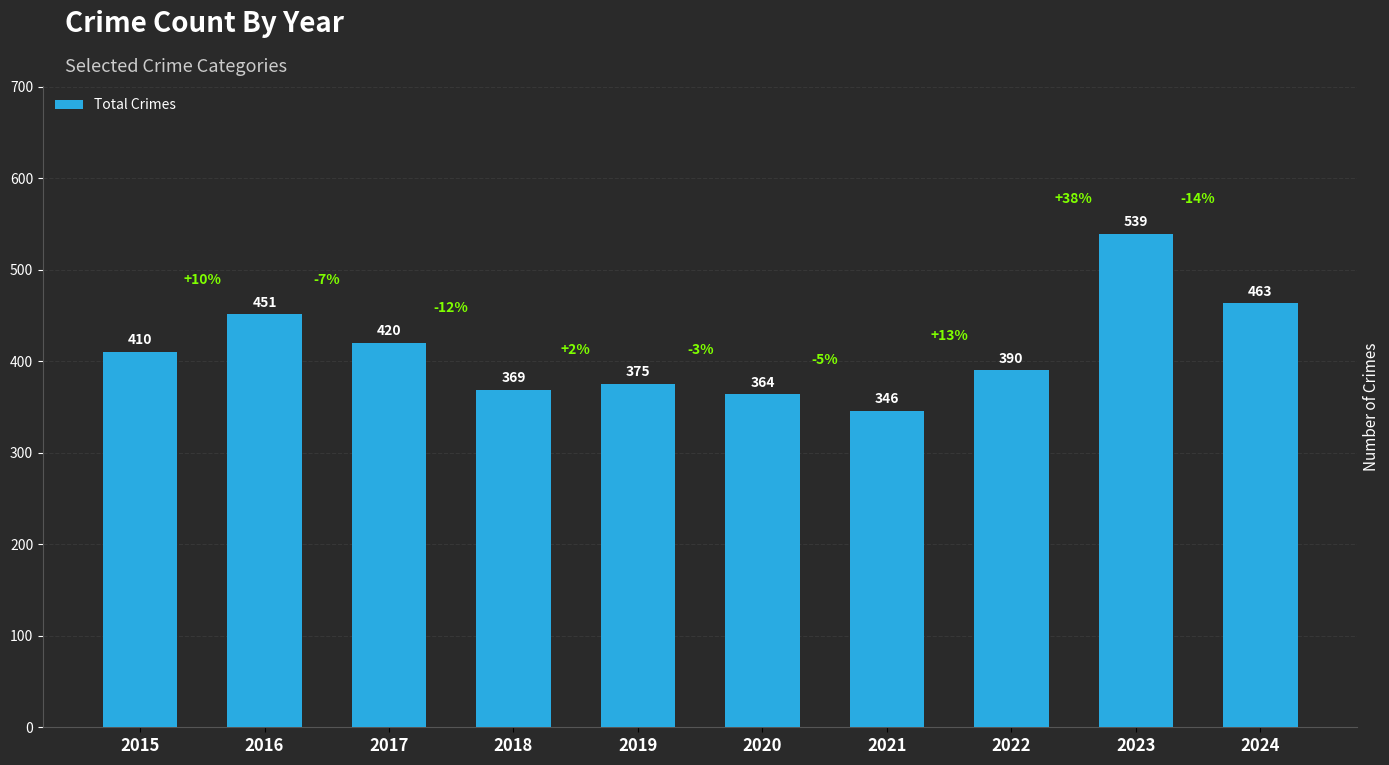

How many series are shown in this chart?

1